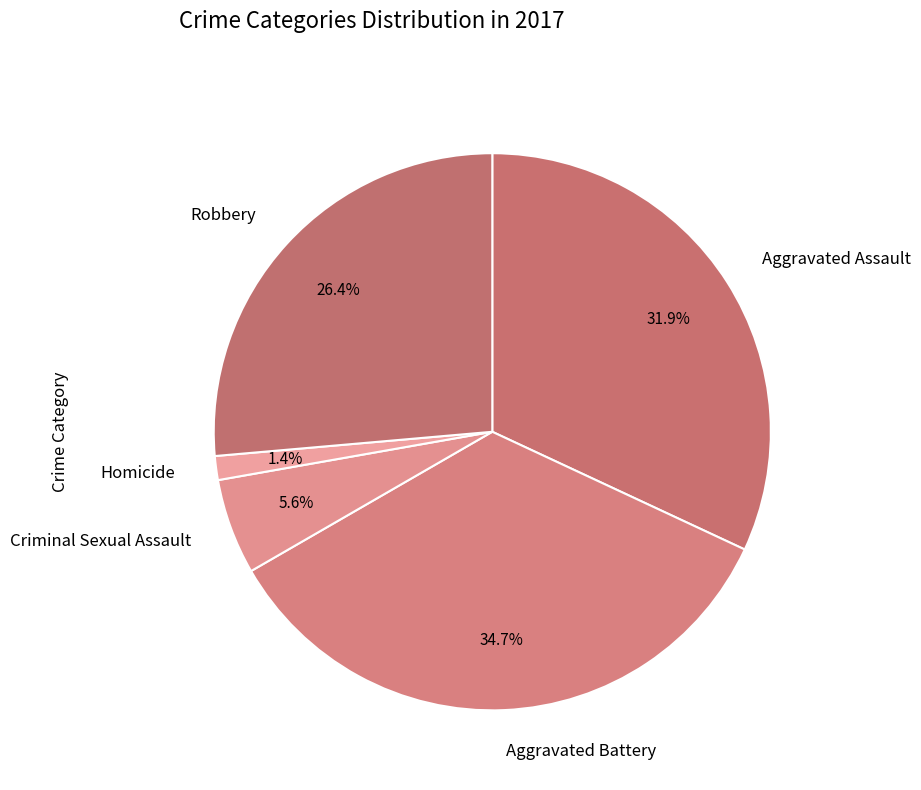

To the nearest percent, what is the difference between the largest and smallest slice percentages?

33%